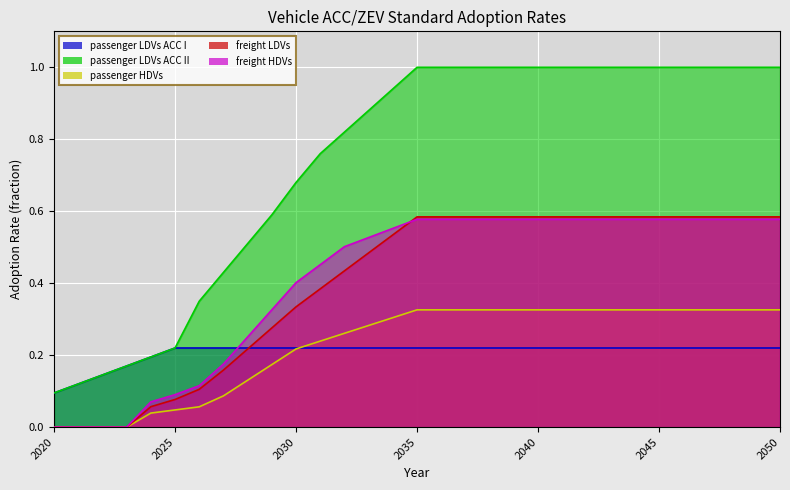

What is the value of the freight LDVs point at the 23rd from the left?

0.6